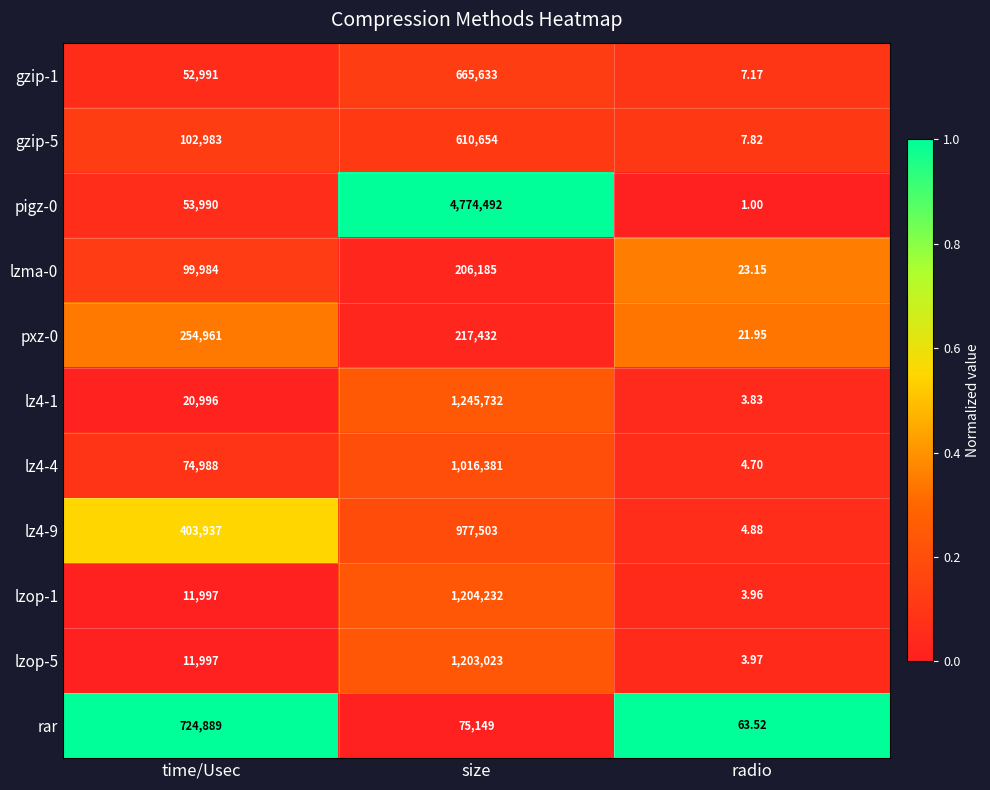

Which category has the highest value in the lz4-4 series?

size